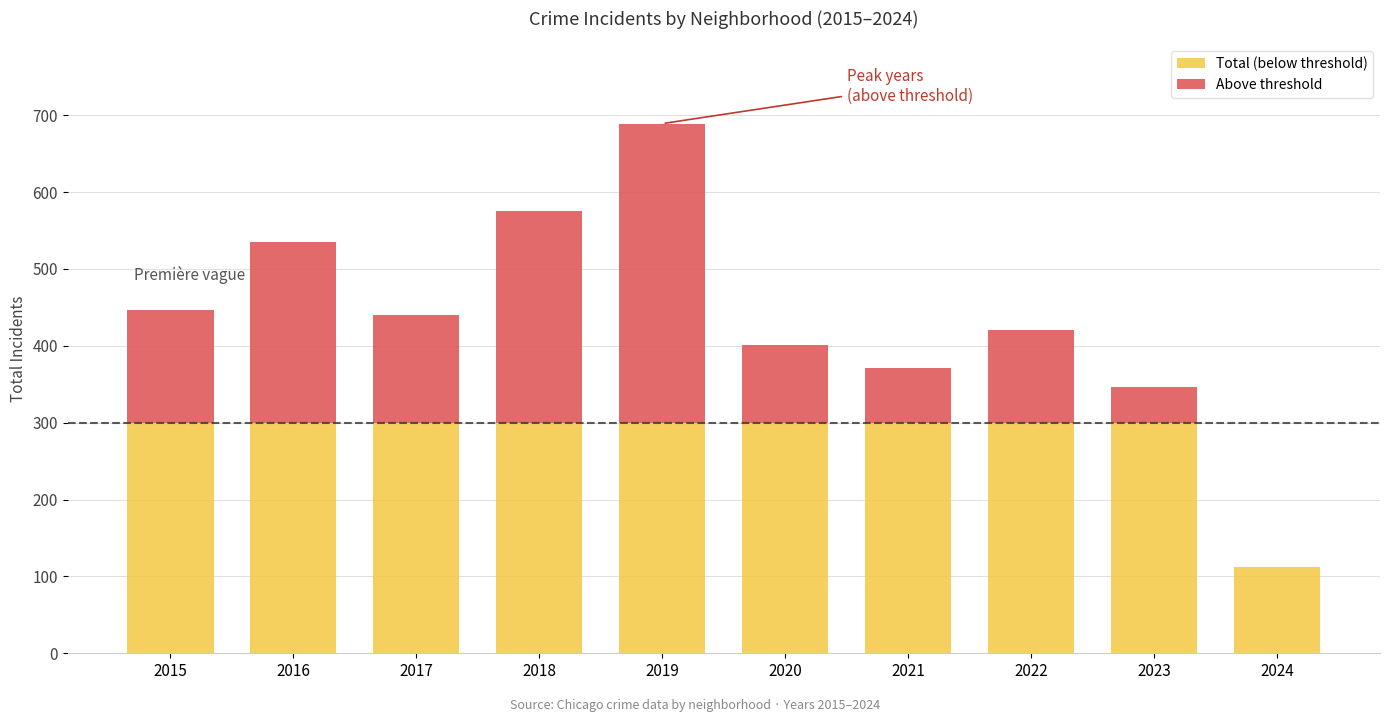

Are the bars horizontal?

No